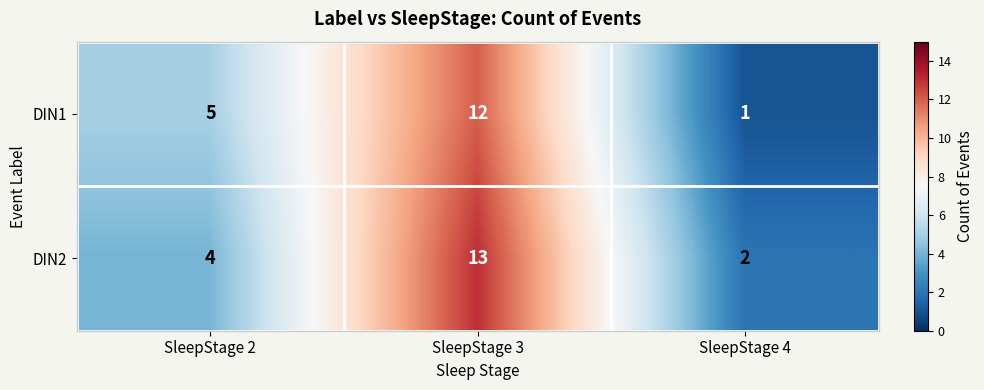

True or false: DIN1 has a value of 5 at SleepStage 2.

True